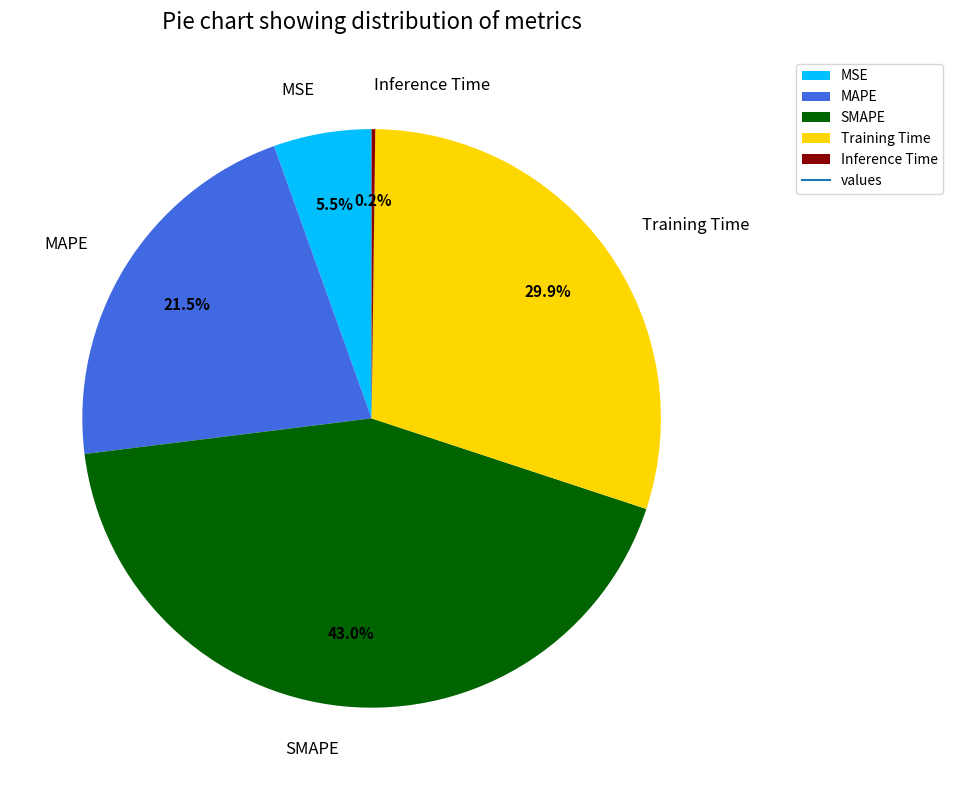

What is the ratio of the value at Training Time to the value at SMAPE?

0.7